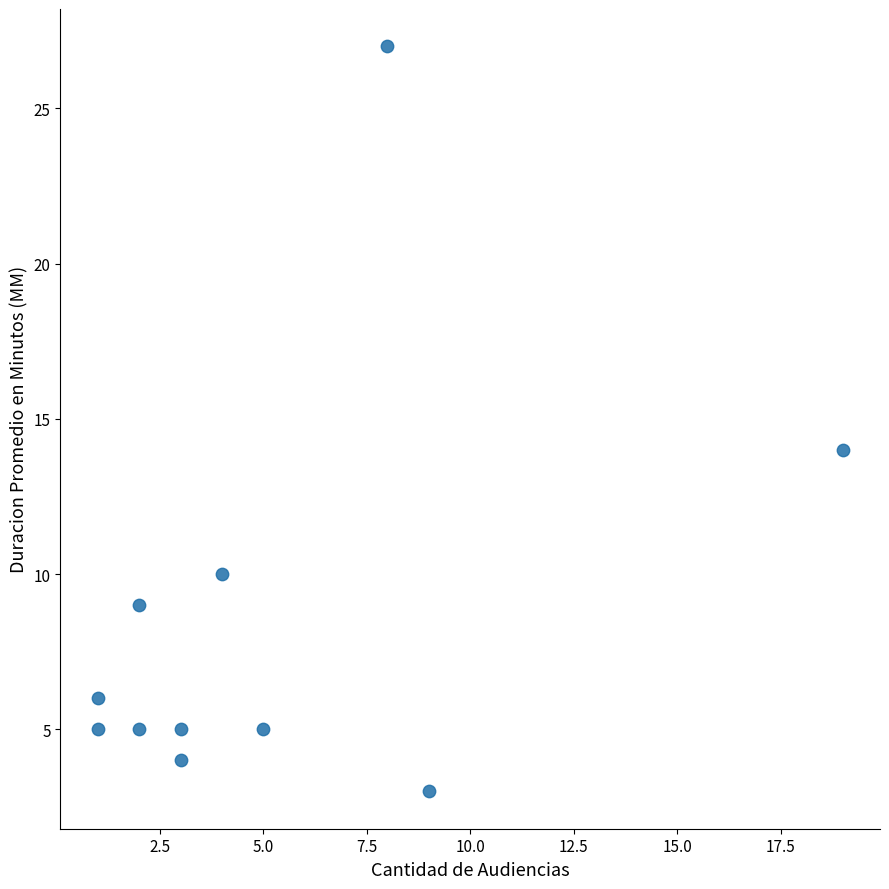

What Y value in the scatter plot is closest to 15?

14